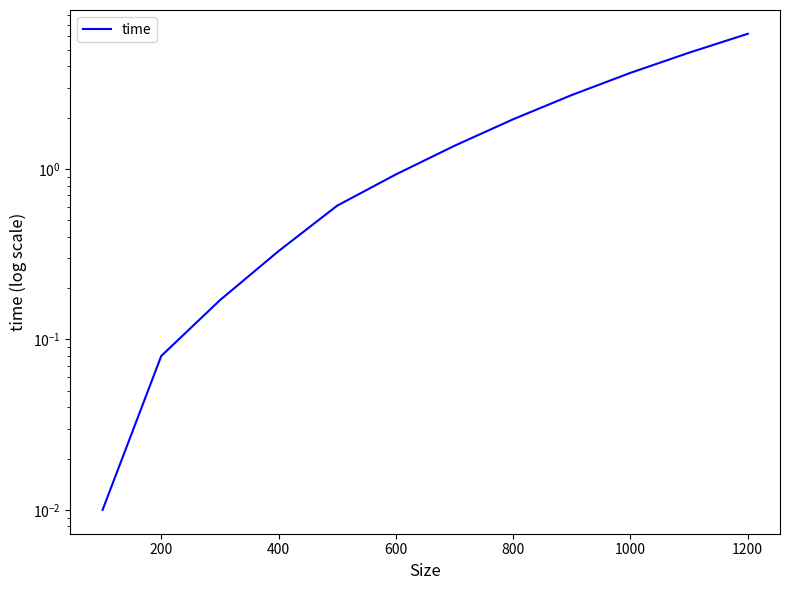

Reading left to right, extract all data points from this chart.

0.0	0.1	0.2	0.3	0.6	0.9	1.4	2.0	2.7	3.7	4.8	6.2